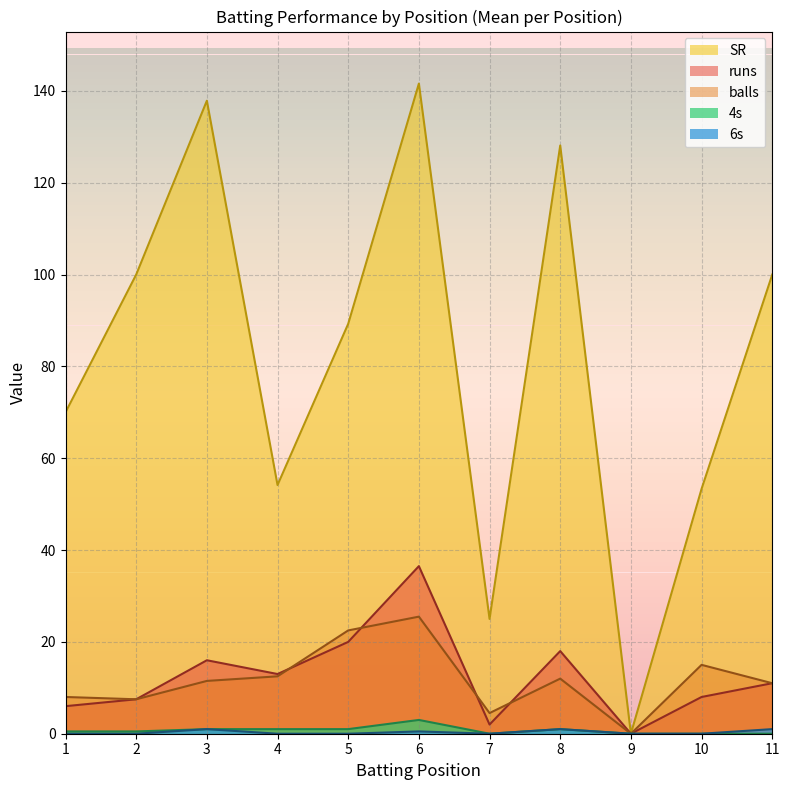

Which series ends up on top after the final intersection of 4s and 6s?

4s